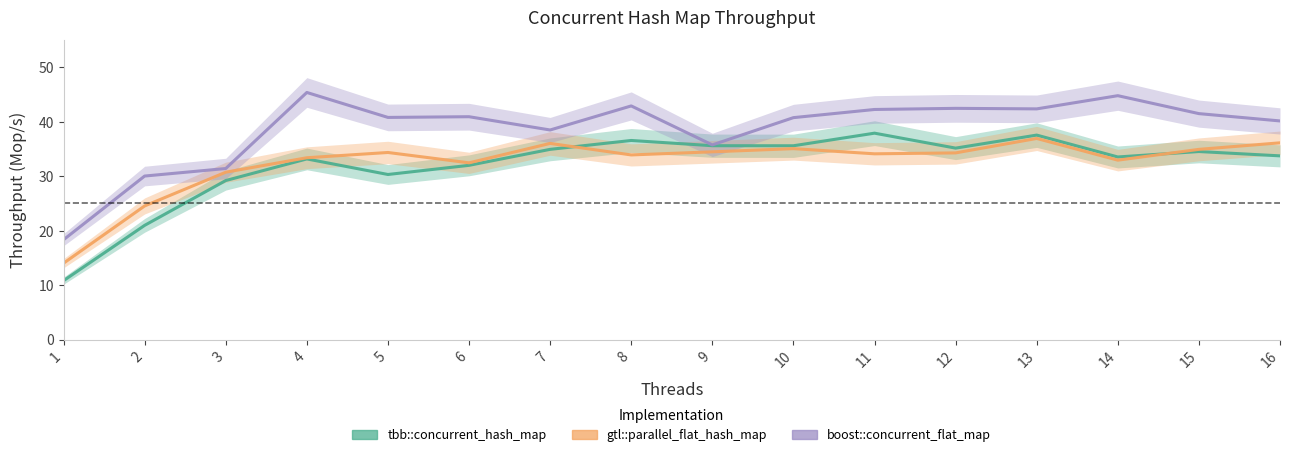

How many data points does each series have?

16